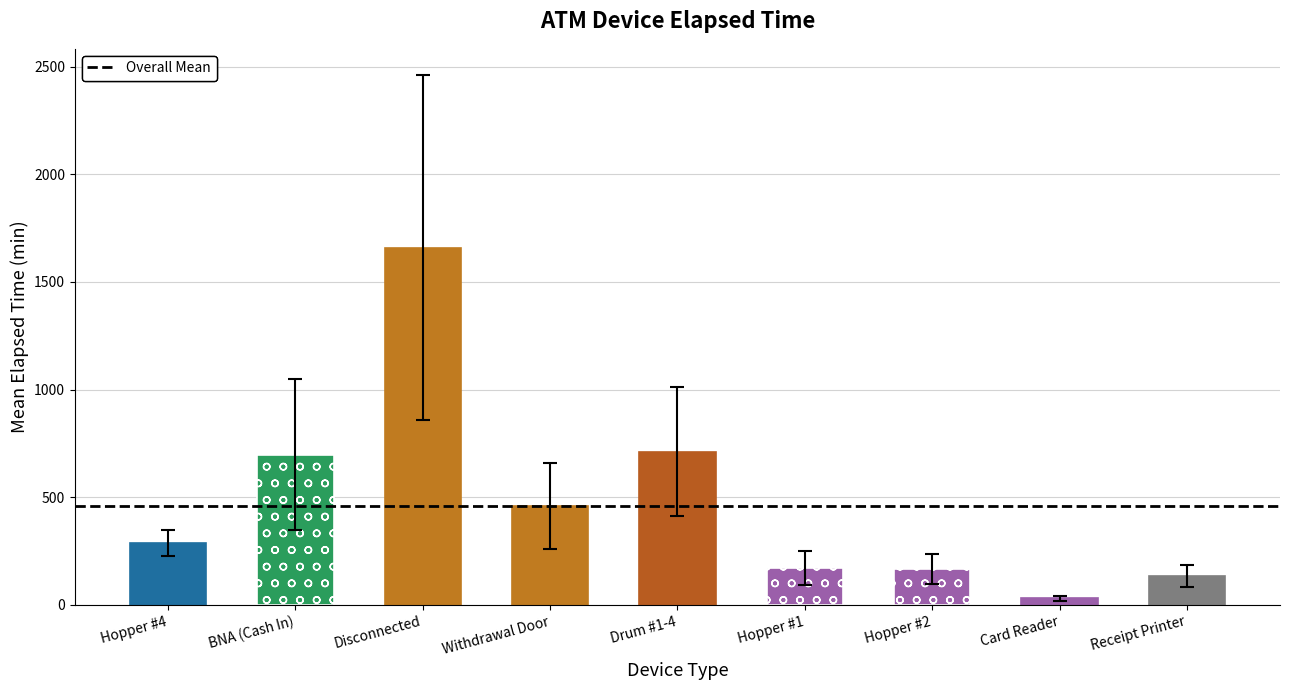

What is the value of the 6th bar from the left?

172.5